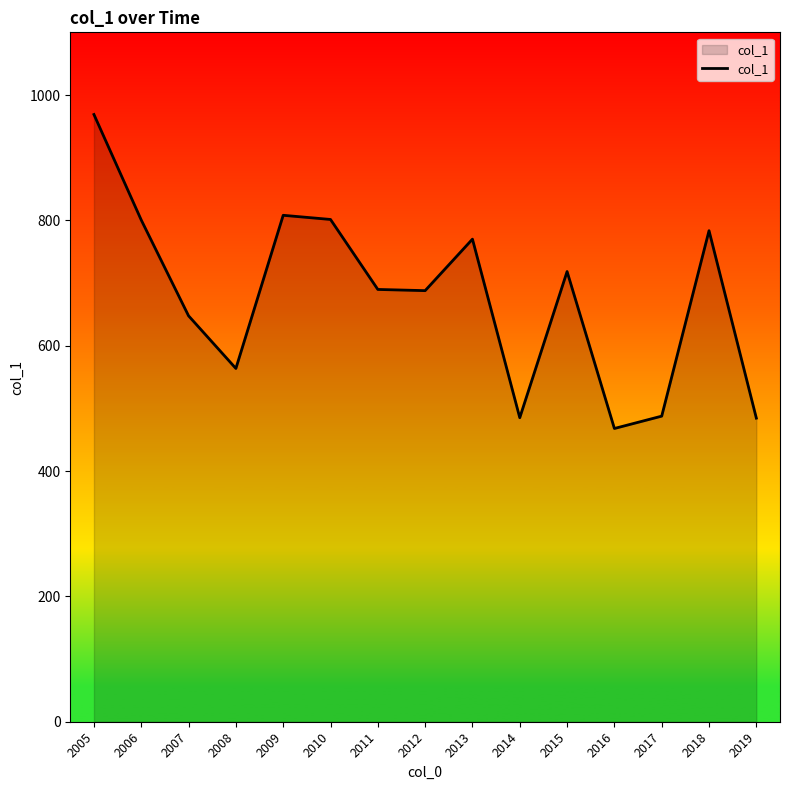

What is the average value?

677.6